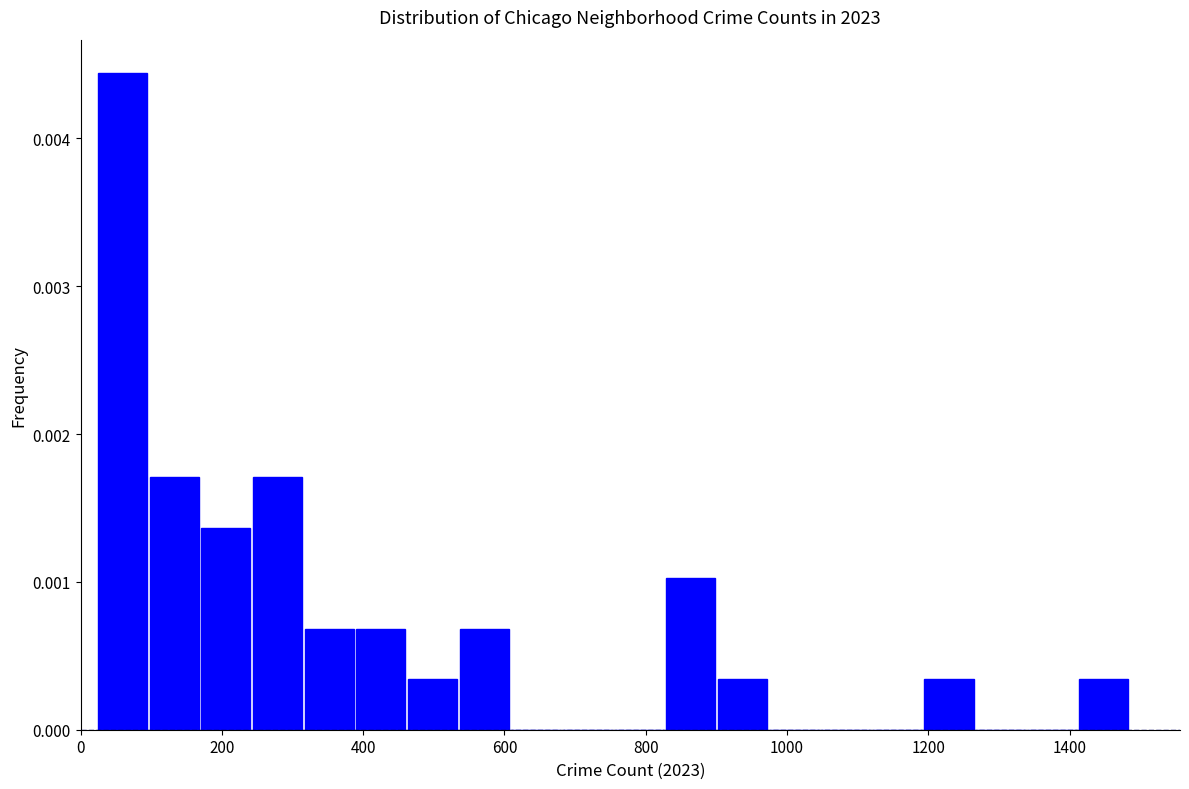

Around what value on the x-axis is the tallest bar? Give the approximate position of its centre, as read against the axis.

60